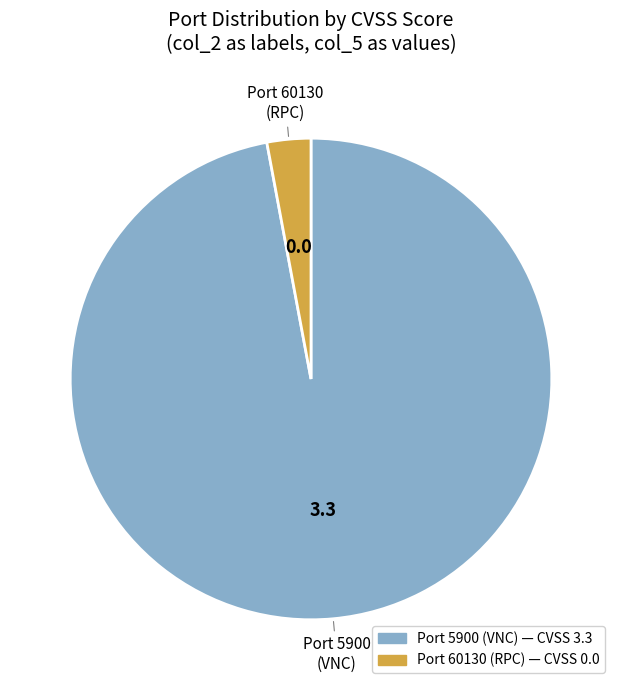

Count the number of slices in the pie.

2